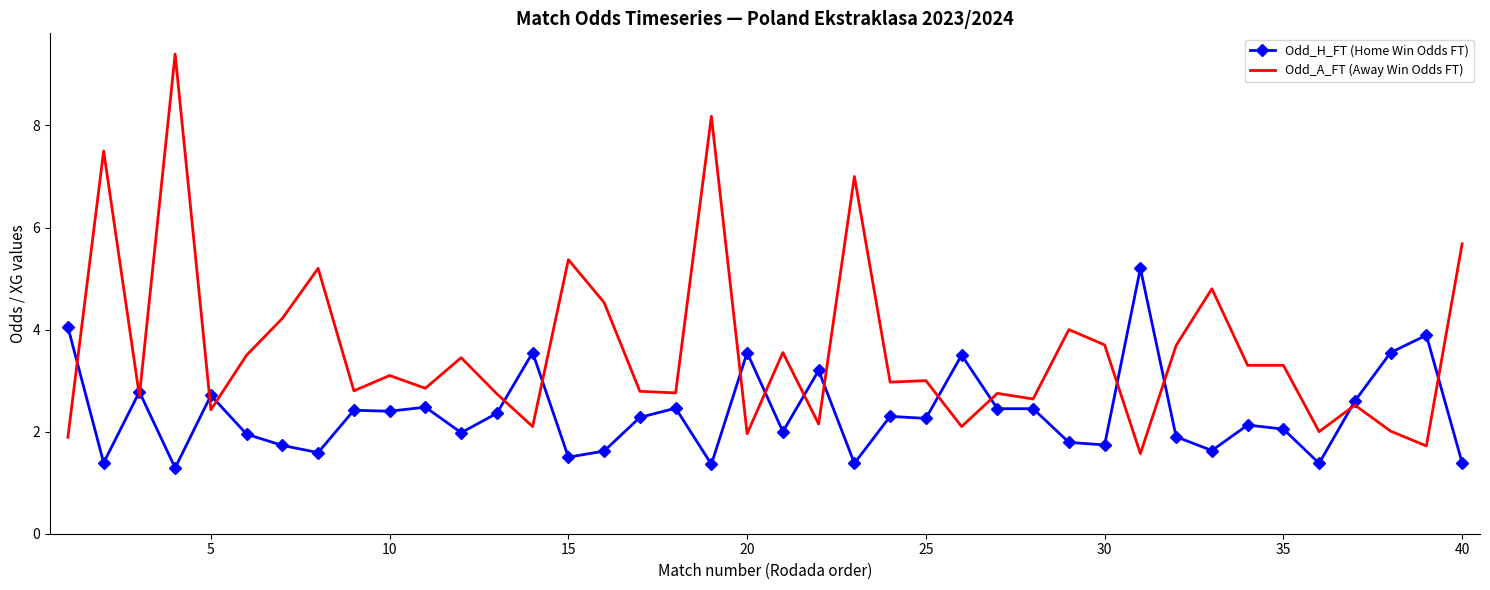

Which series has the largest total across all categories?

Odd_A_FT (Away Win Odds FT)